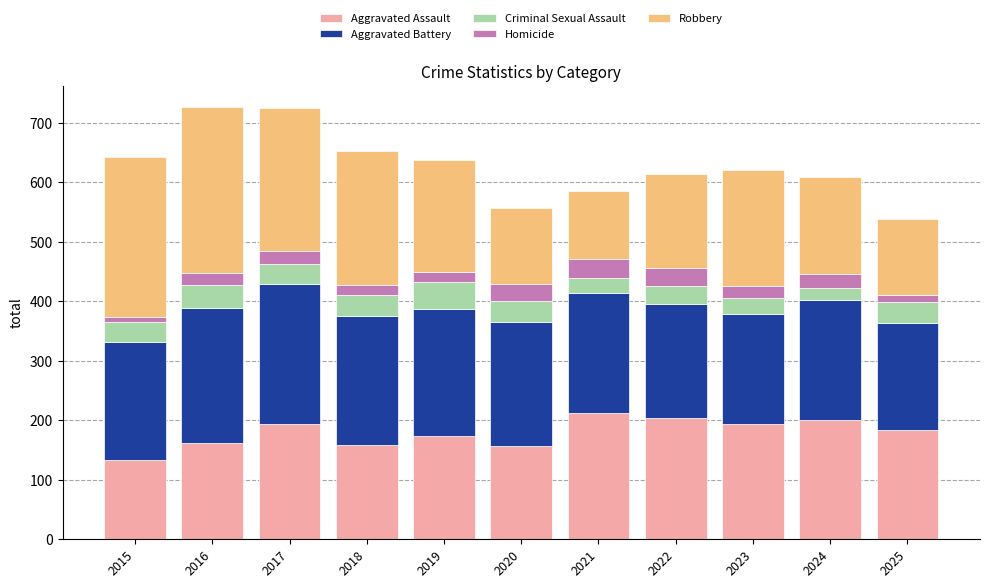

How many distinct data groups are displayed?

5